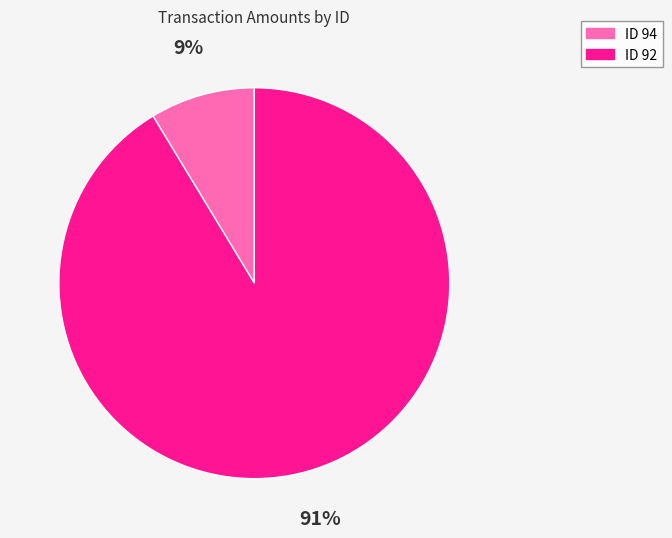

Combined, do ID 92 and ID 94 account for over 50%?

Yes